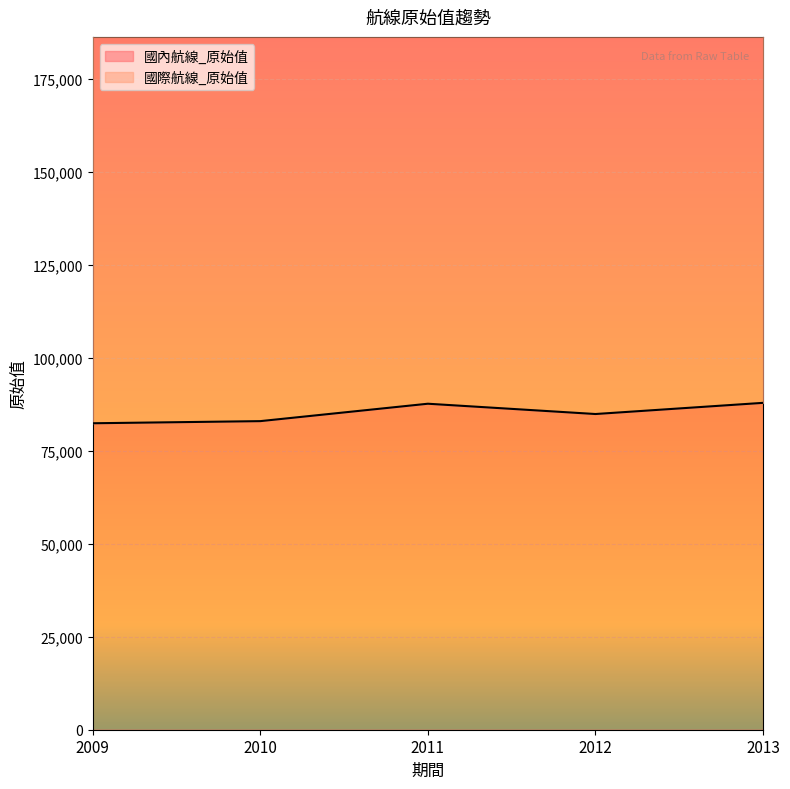

Which category has the highest value across all series?

2013